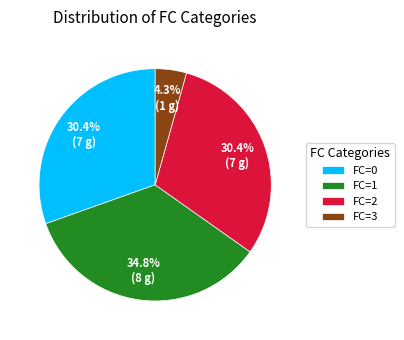

Is it true that FC=1 is 35% of the pie?

True